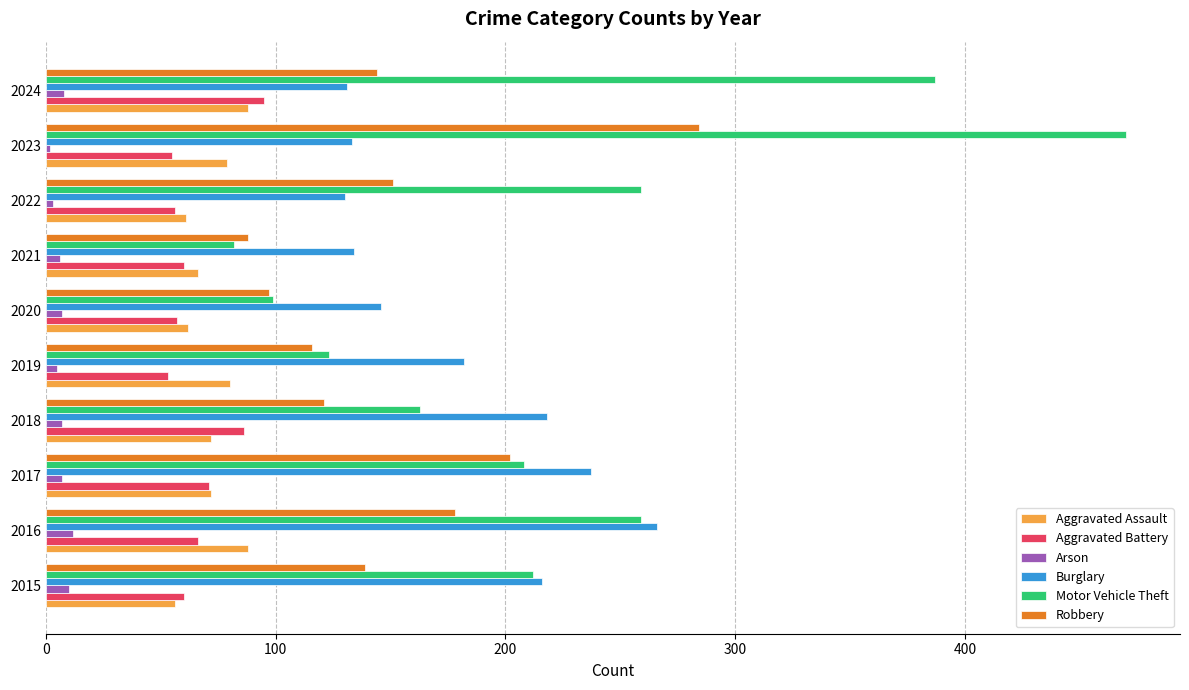

What is the lowest value of the Aggravated Assault series?

56